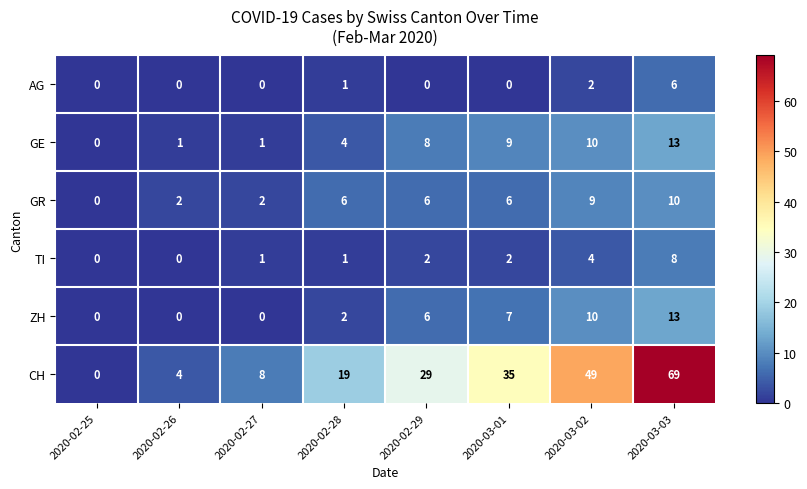

What is the sum of the GR values at 2020-03-01 and 2020-03-03?

16